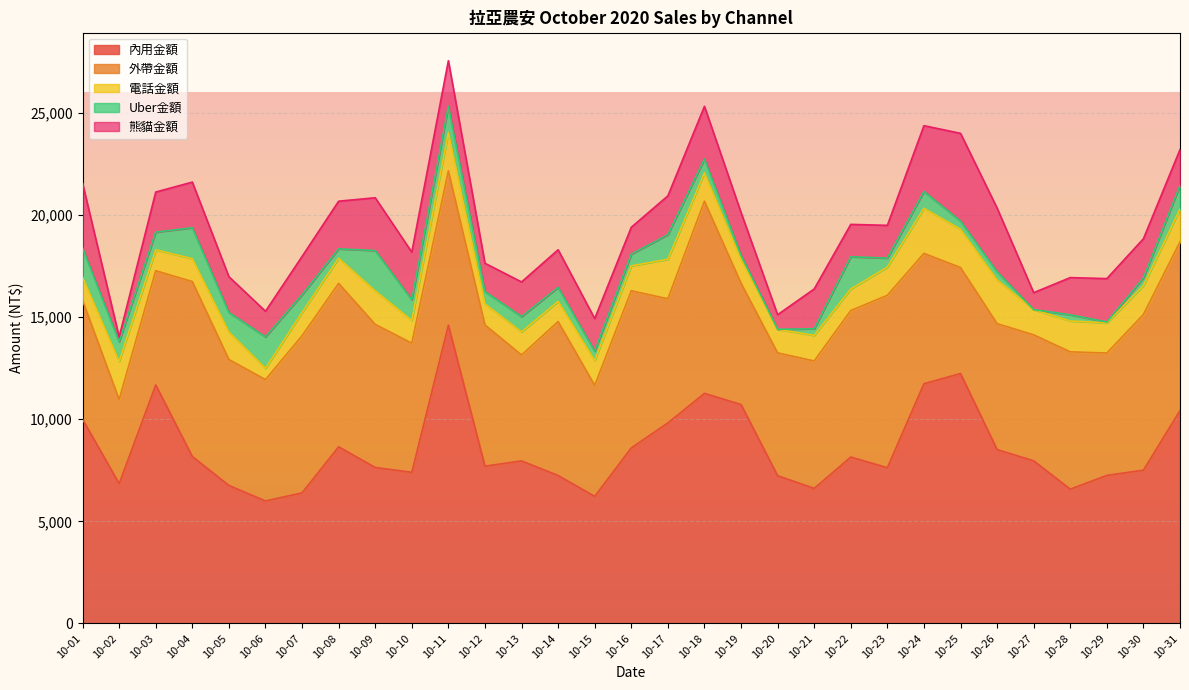

True or false: Uber金額 has more than 1 points higher than both neighbors.

True